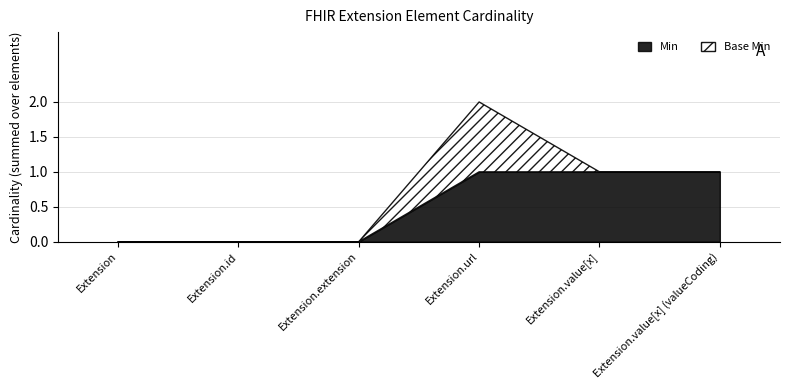

Reading right to left, what are all the values shown in this chart?

Min: Extension.value[x] (valueCoding)=1	Extension.value[x]=1	Extension.url=1	Extension.extension=0	Extension.id=0	Extension=0
Base Min: Extension.value[x] (valueCoding)=0	Extension.value[x]=0	Extension.url=1	Extension.extension=0	Extension.id=0	Extension=0